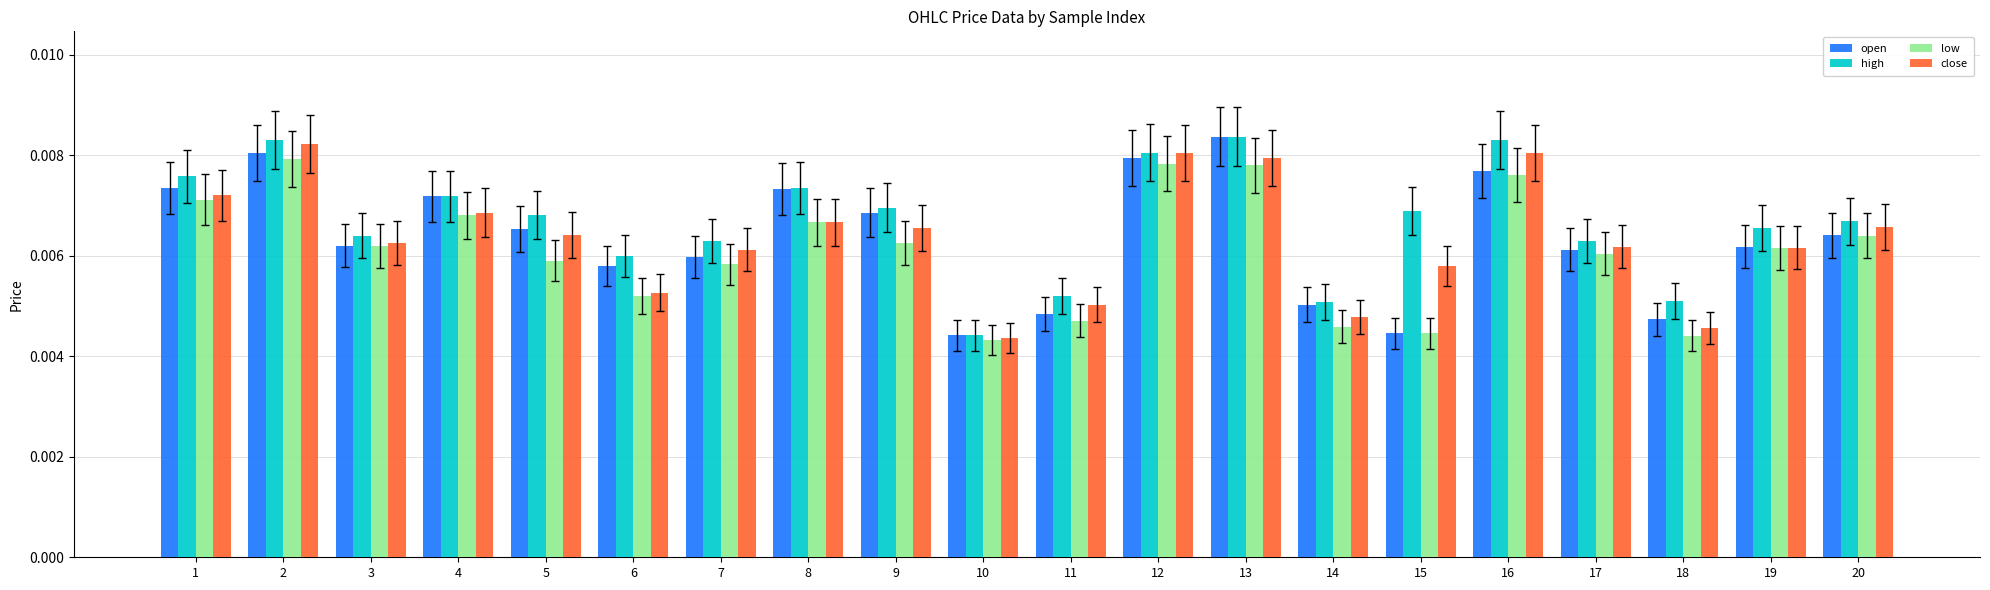

How many groups of bars are there?

20